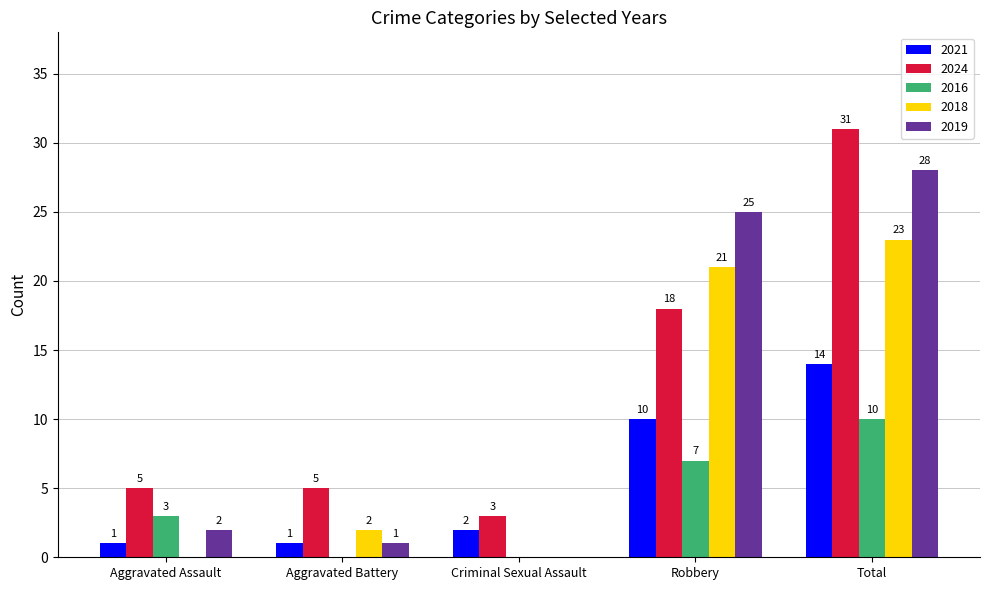

Are the bars grouped side by side (vs. stacked)?

Yes